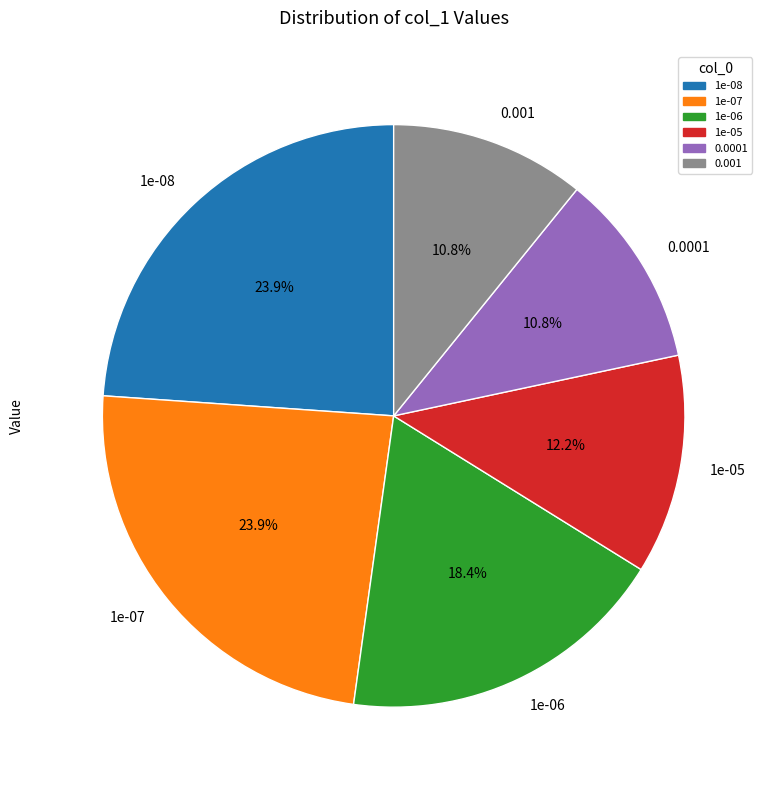

Is it true that 0.0001 is 11% of the pie?

True